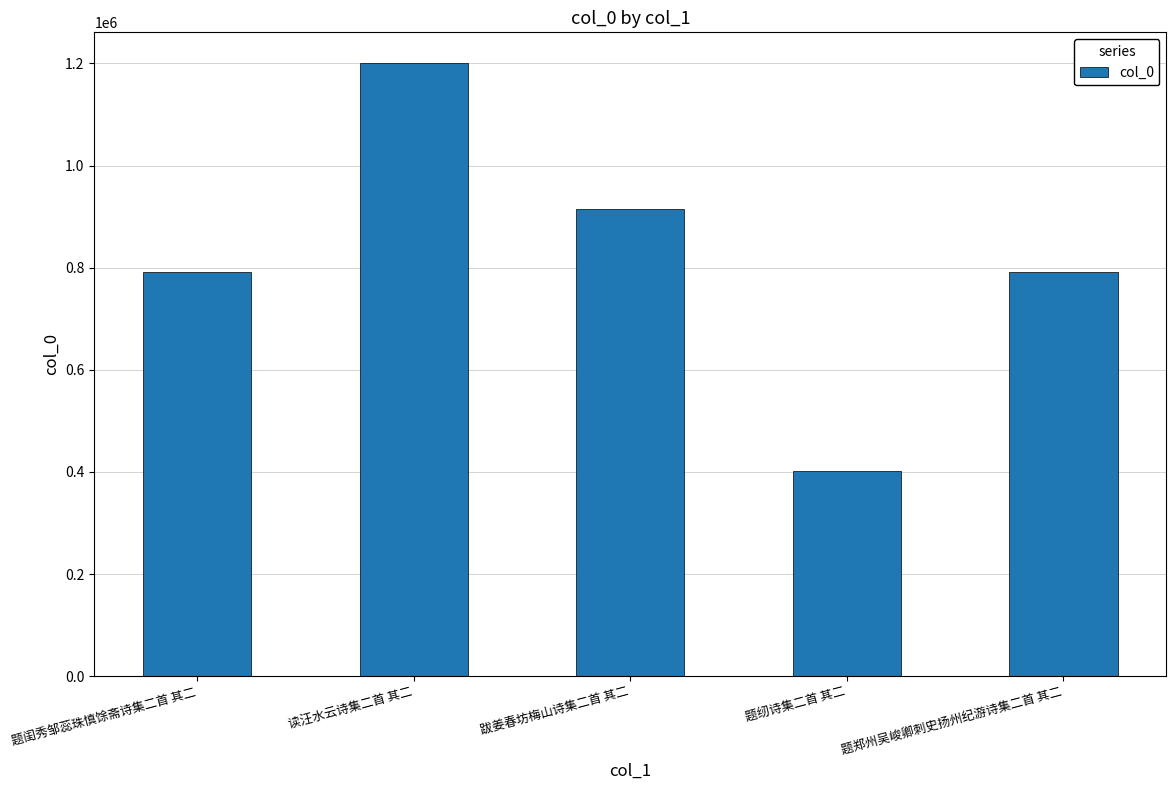

At which label is the value closest to 801637?

题闺秀邹蕊珠慎馀斋诗集二首 其二